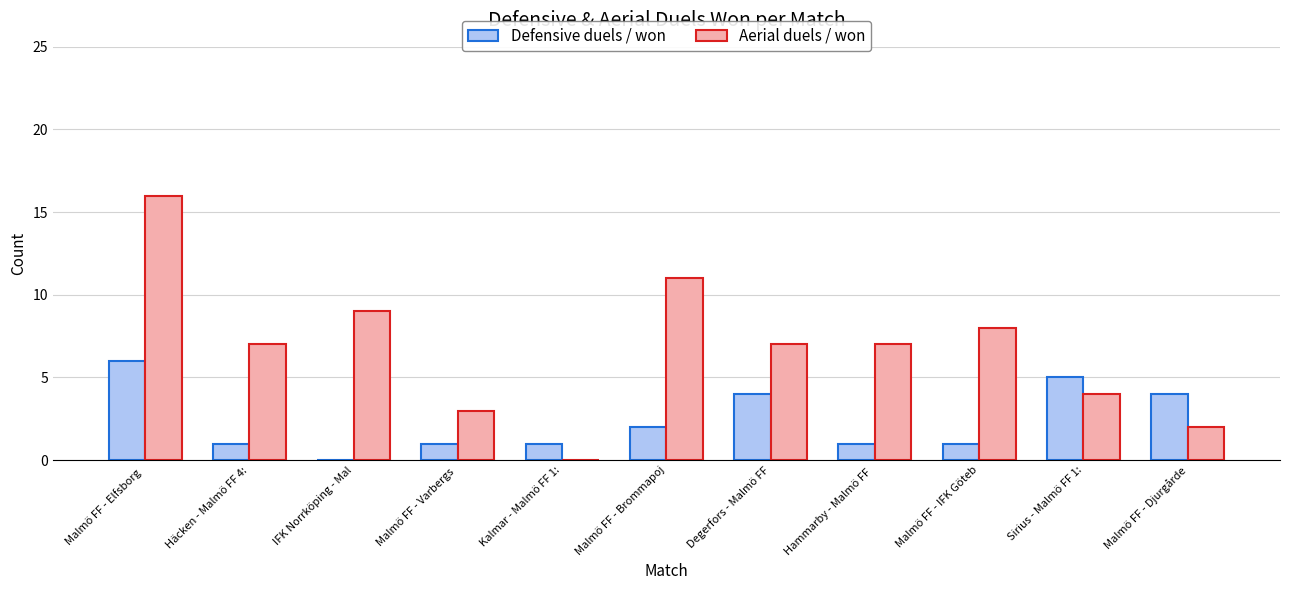

How many groups of bars are there?

11